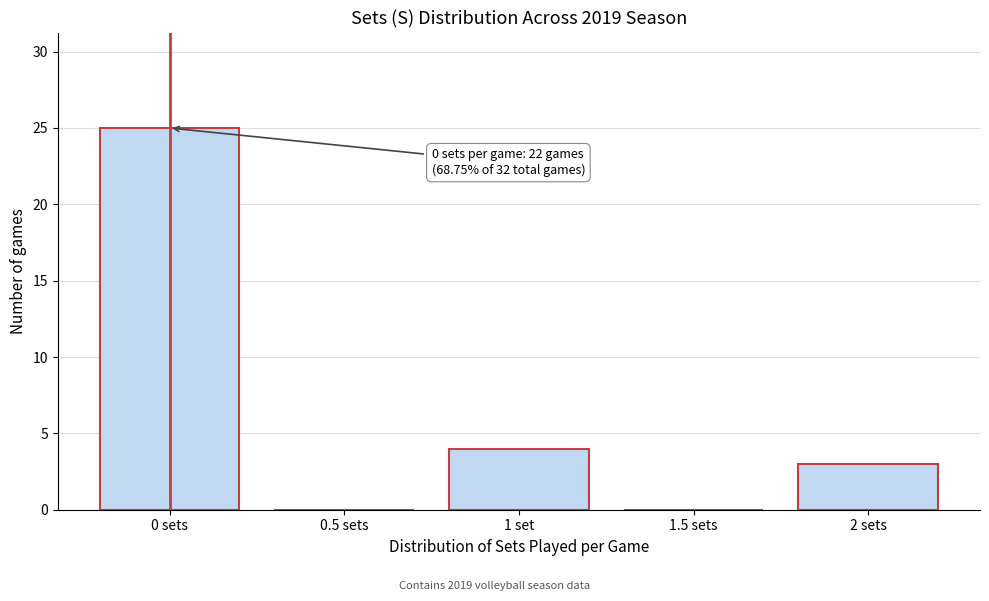

Reading left to right, what are all the values shown in this chart?

0 sets=25	0.5 sets=0	1 set=4	1.5 sets=0	2 sets=3